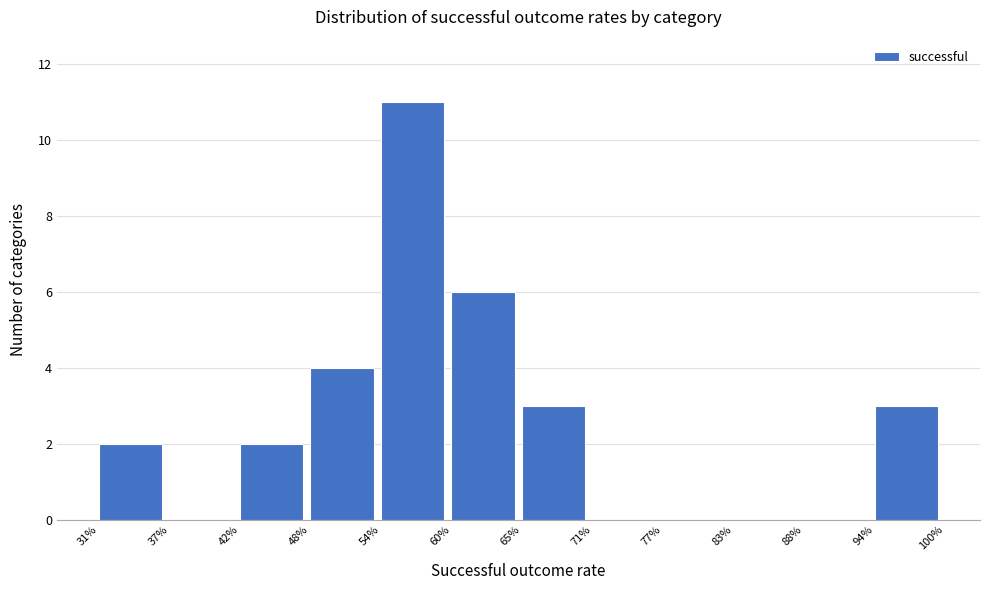

Reading left to right, extract all data points from this chart.

31%=2	37%=0	42%=2	48%=4	54%=11	60%=6	65%=3	71%=0	77%=0	83%=0	88%=0	94%=3